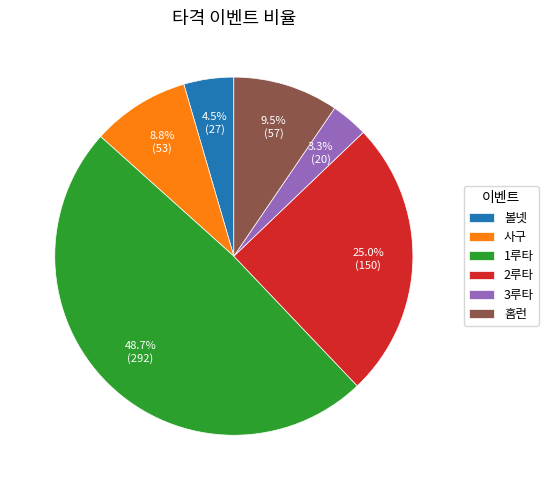

Rank the categories by value from highest to lowest.

1루타, 2루타, 홈런, 사구, 볼넷, 3루타